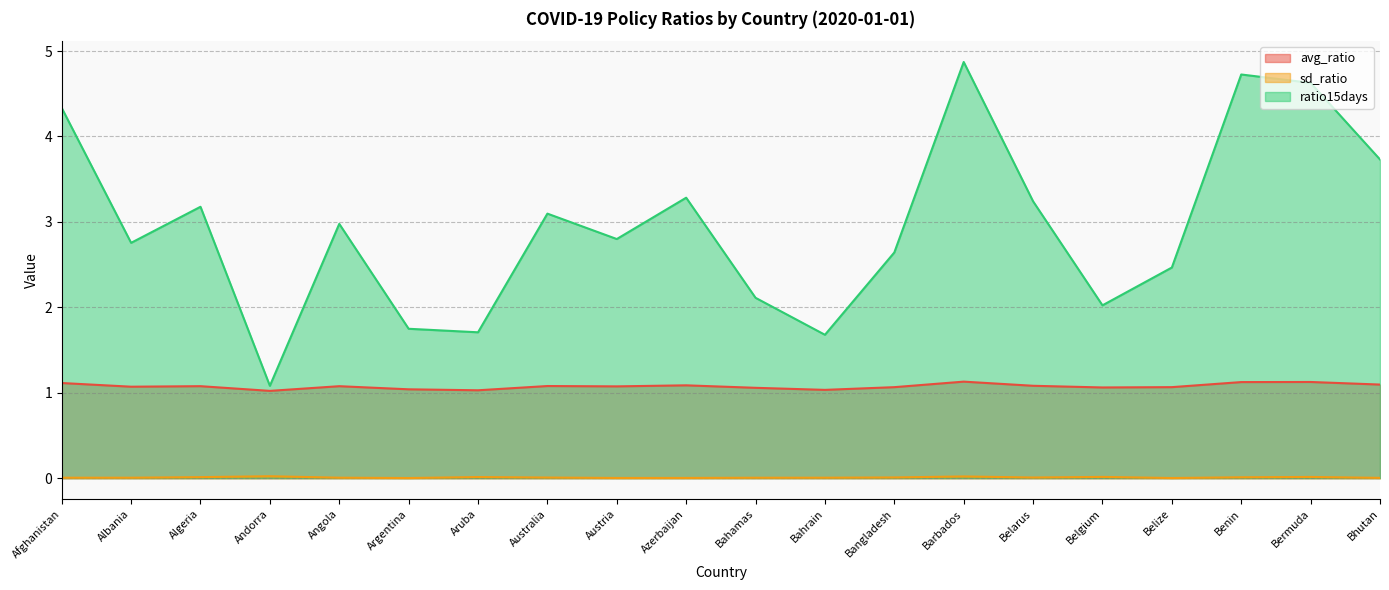

True or false: sd_ratio and avg_ratio cross at least once.

False